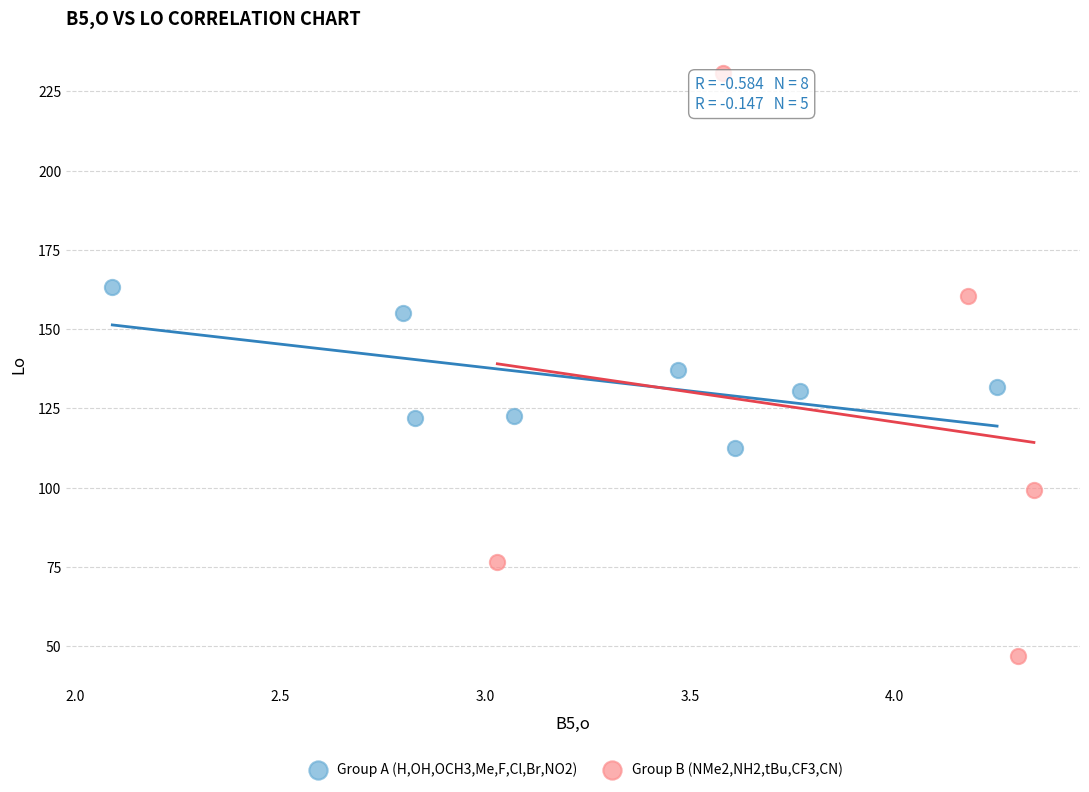

Which series contains the highest Y value?

Group B (NMe2,NH2,tBu,CF3,CN)